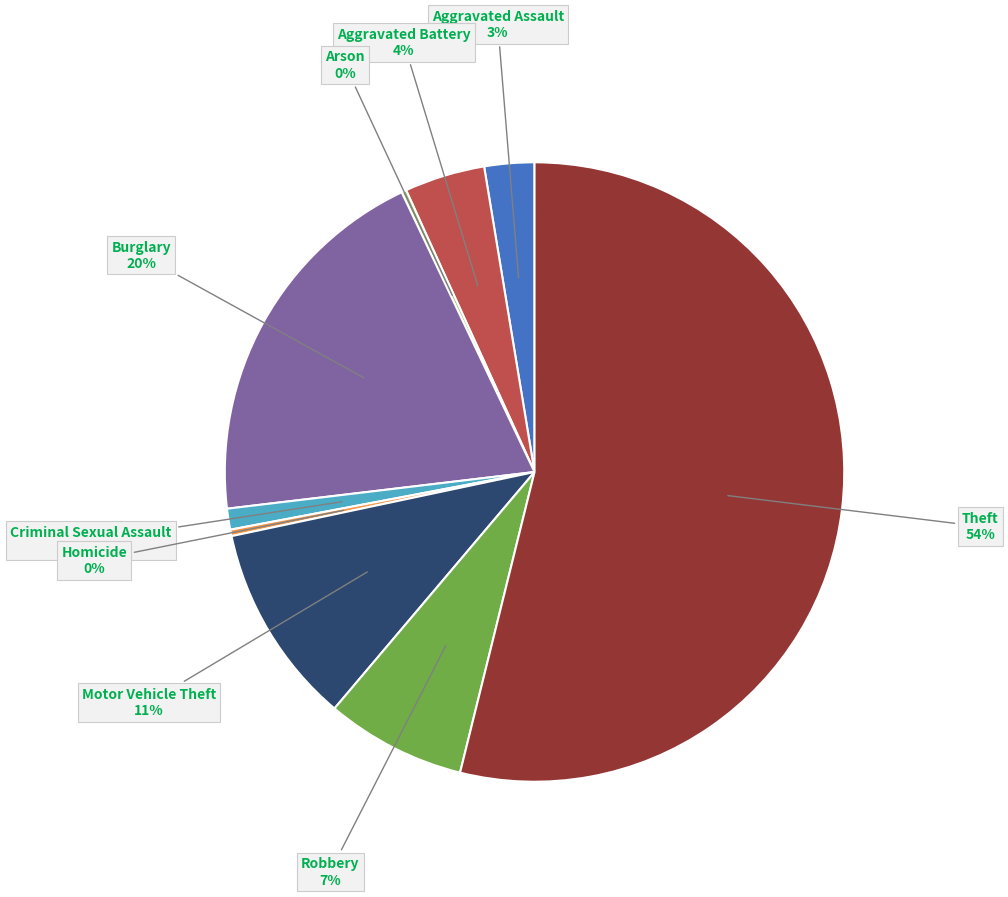

Is there a majority slice in this chart?

Yes